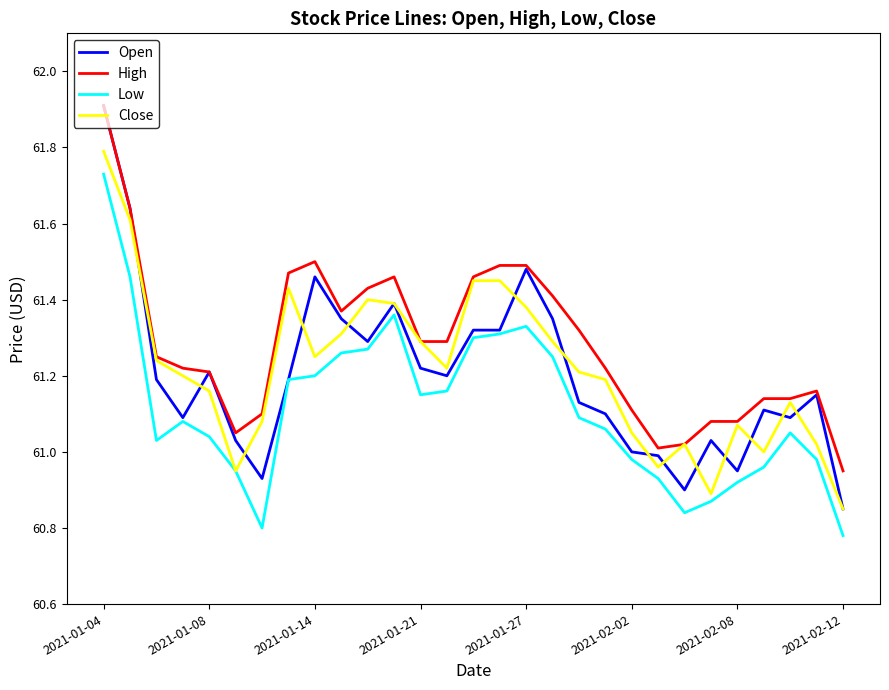

True or false: Close has more than 2 points higher than both neighbors.

True